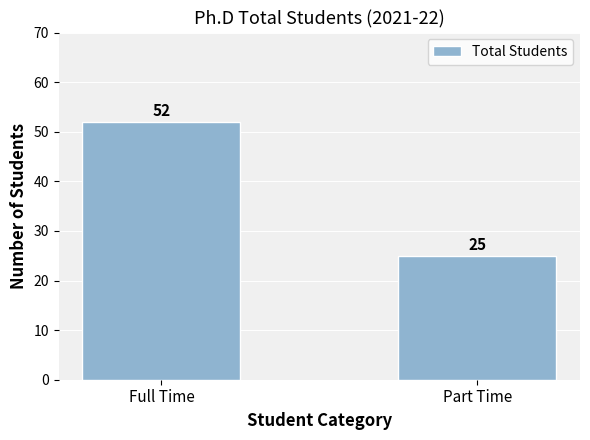

Is it true that the value at Part Time is 25?

True